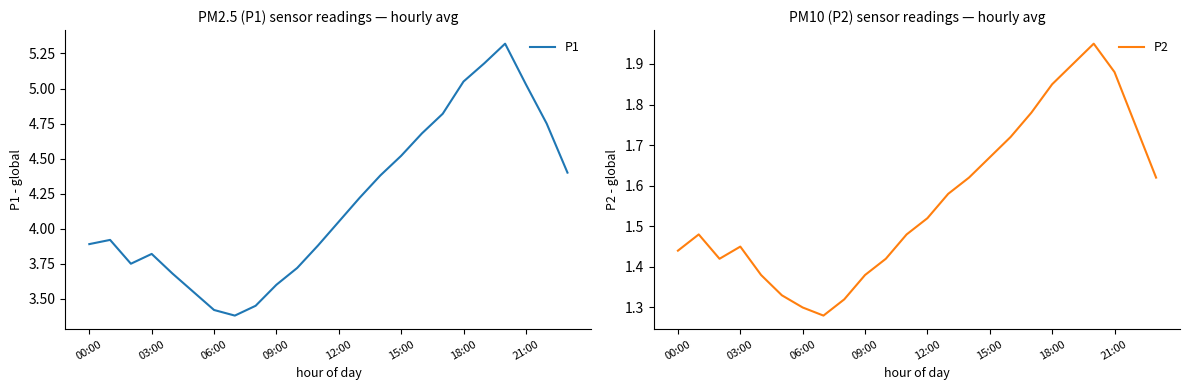

What is the minimum value for P1?

3.4